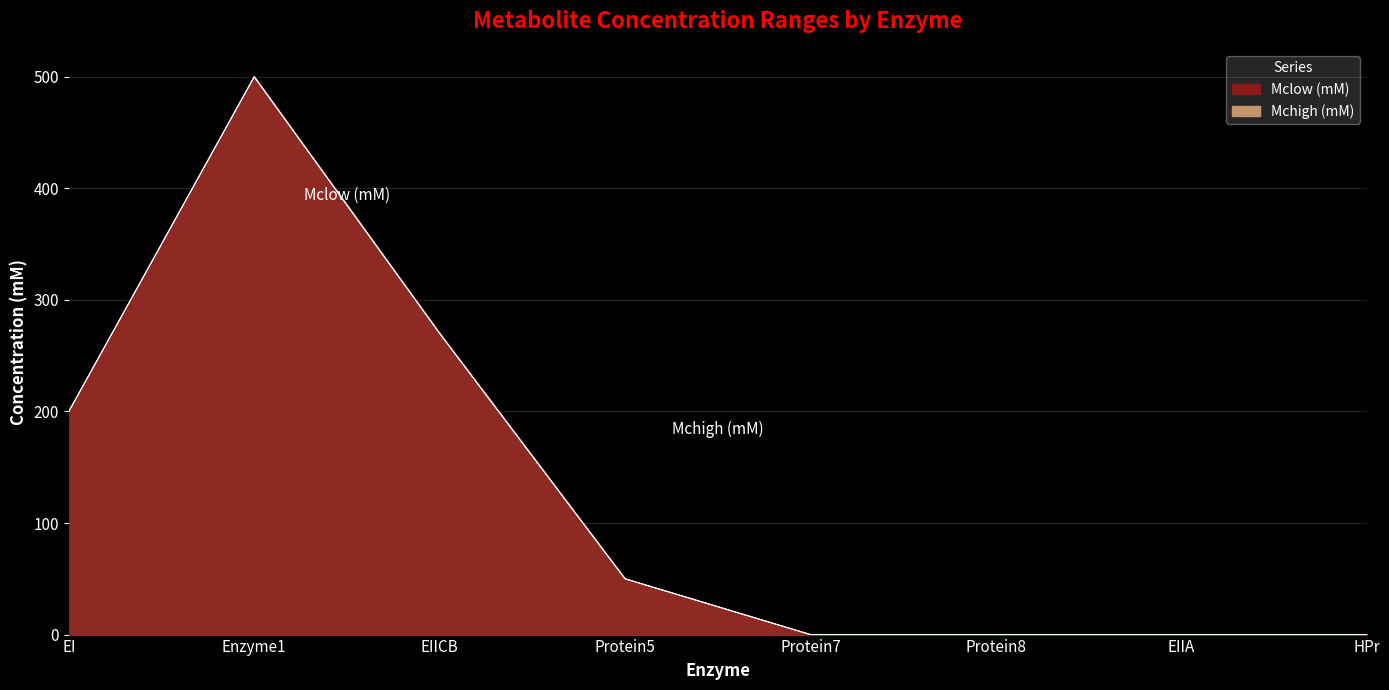

Which category has the lowest value across all series?

Protein7